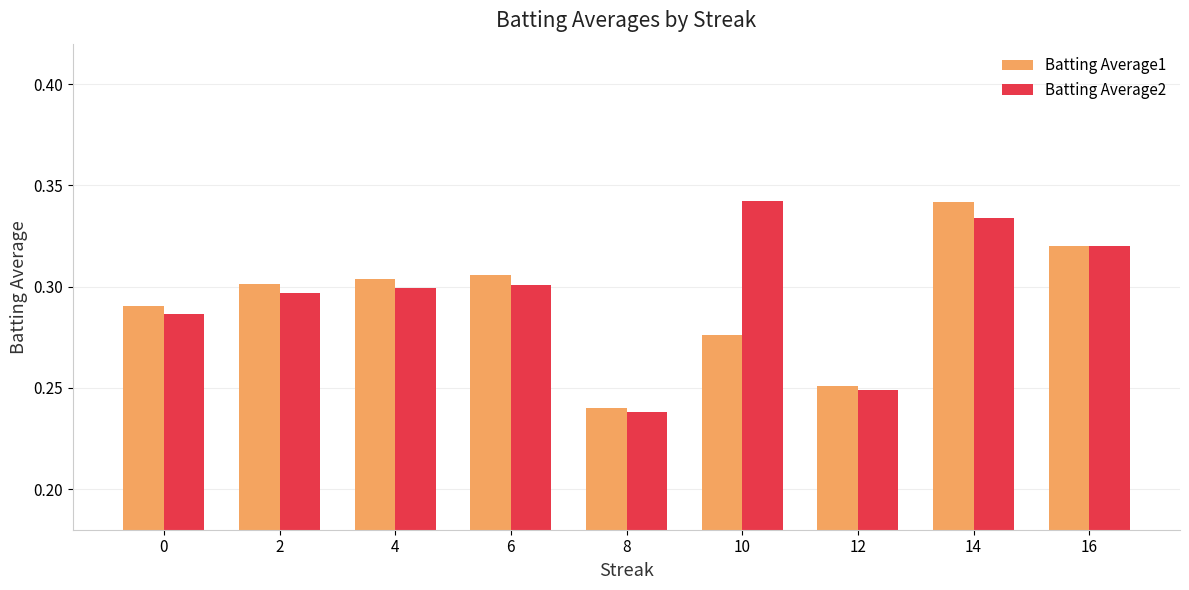

How many Batting Average2 values are between 0 and 1?

9